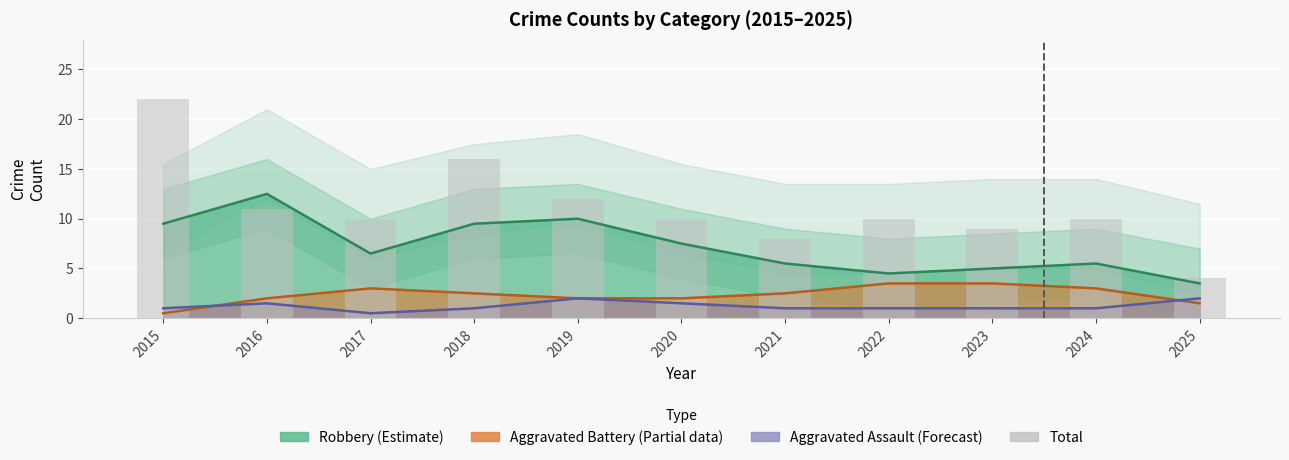

What is the change in value from 2019 to 2021?

-4